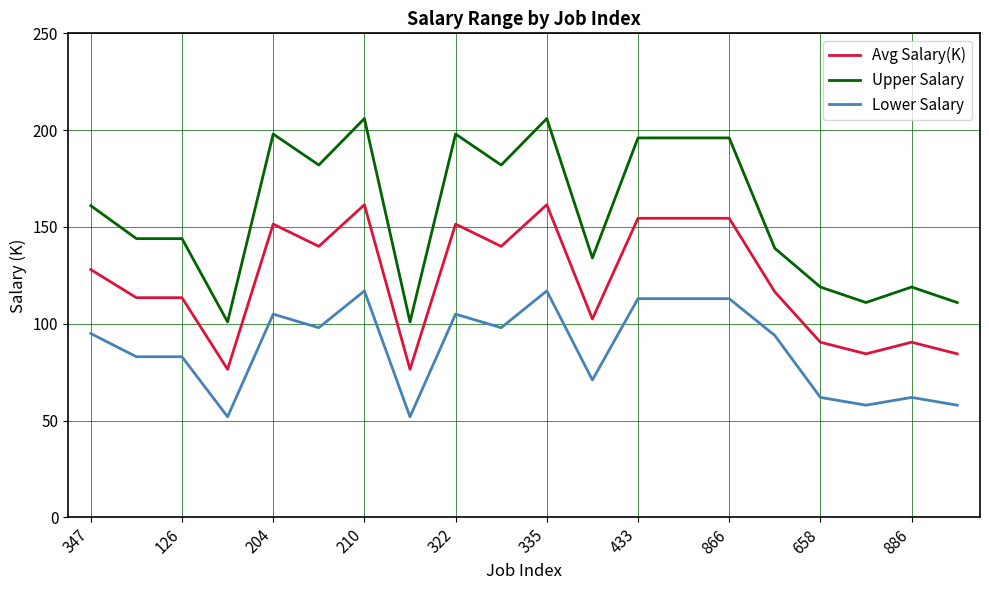

What is the highest value of the Avg Salary(K) series?

161.5